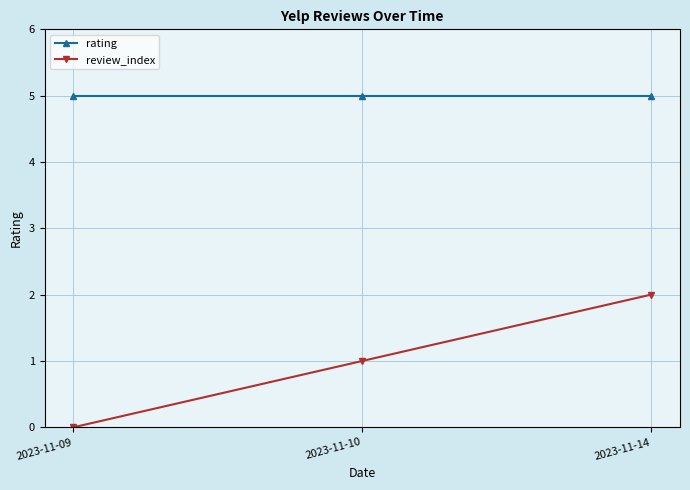

True or false: rating has a value of 5 at 2023-11-14.

True